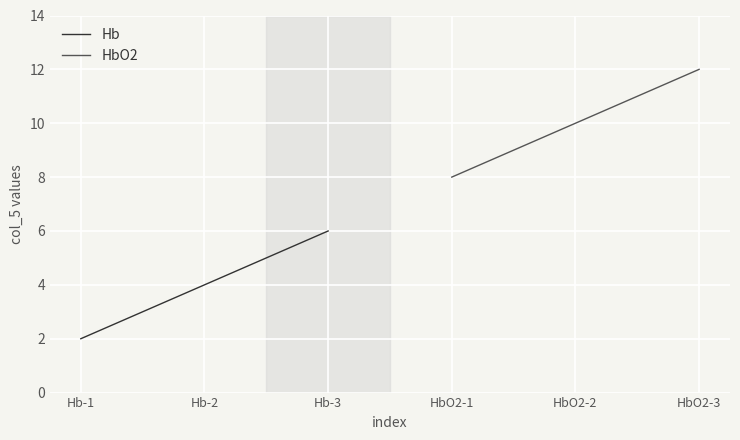

Between Hb-2 and Hb-1, which is larger?

Hb-2